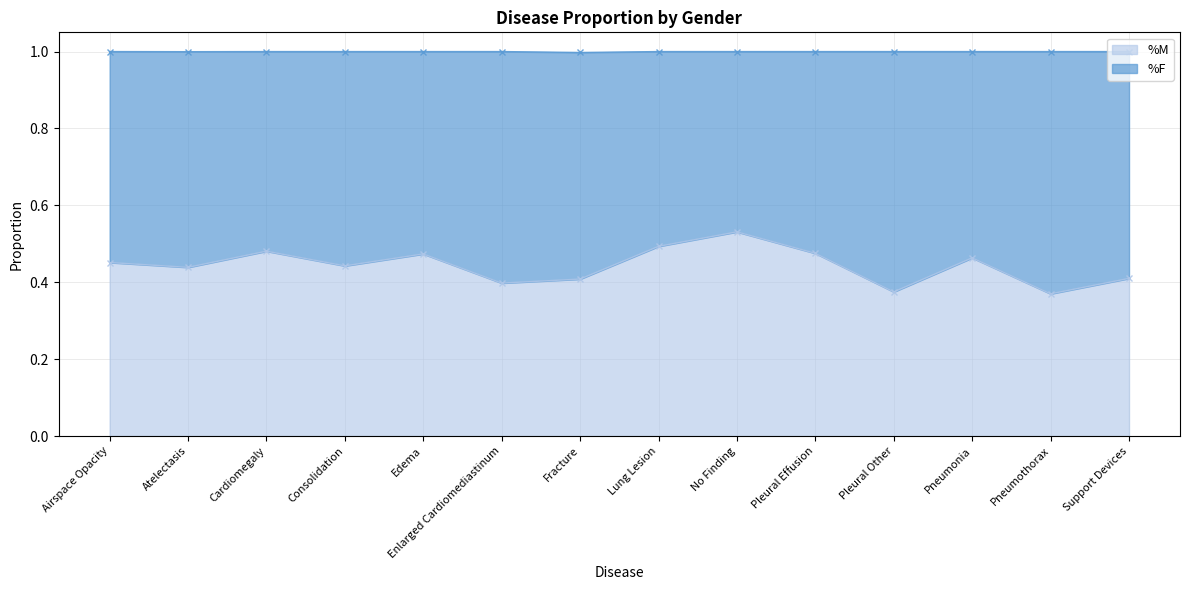

The %M line series shows 1.0 at Airspace Opacity. True or false?

True